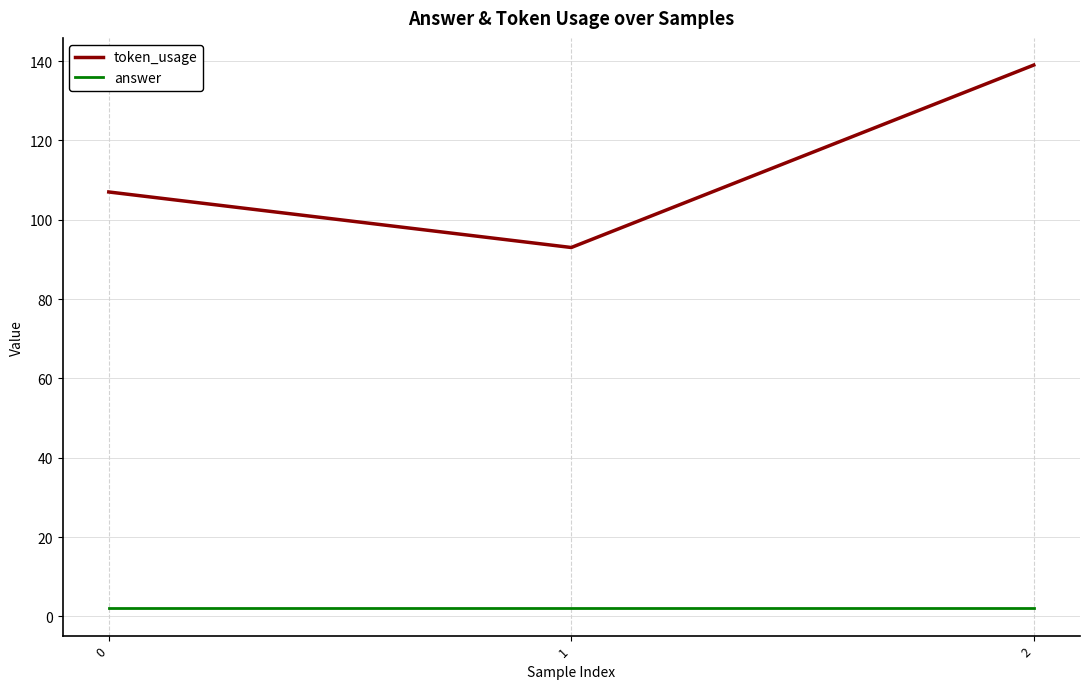

How many series are shown in this chart?

2